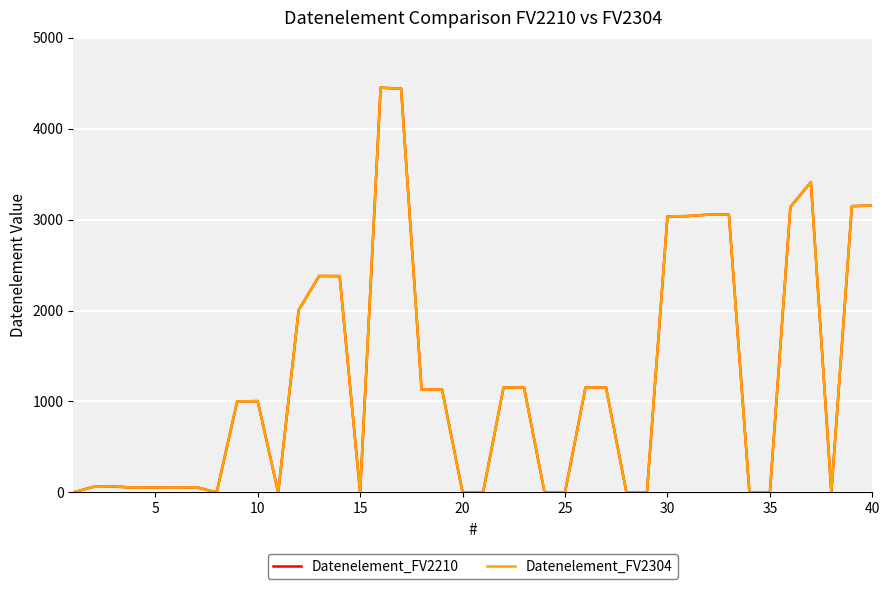

How many data points in Datenelement_FV2304 are less than 1004?

20